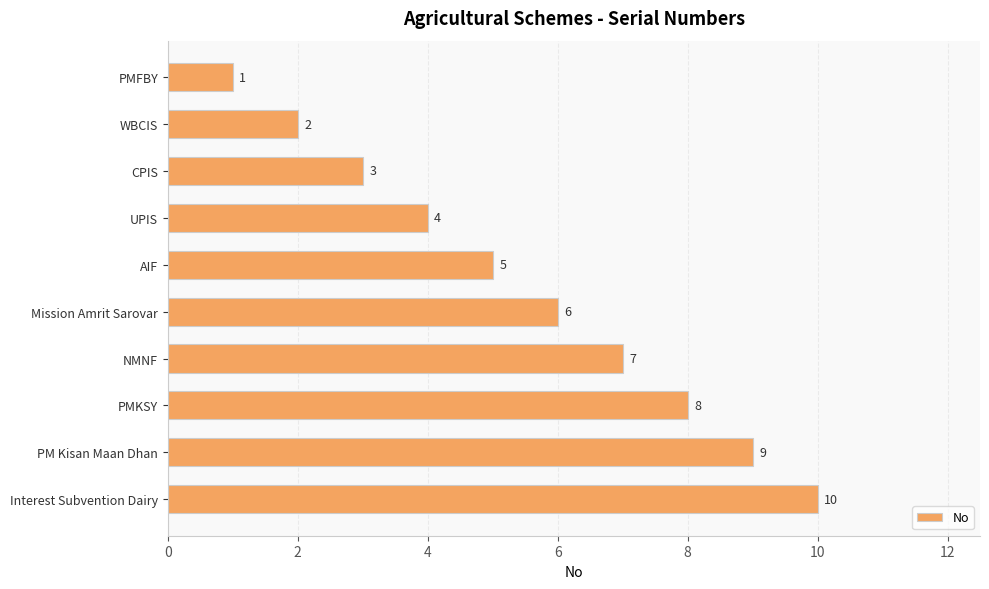

What is the change in value from WBCIS to Mission Amrit Sarovar?

+4